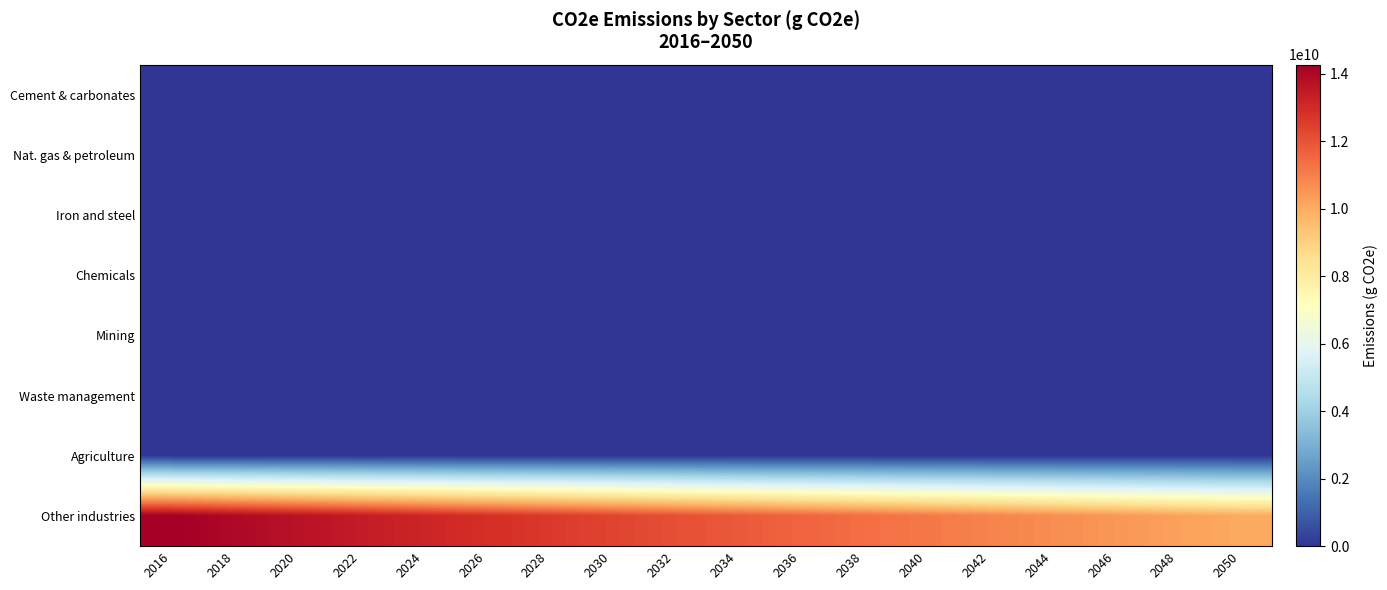

At how many categories does at least one series exceed 9966778071?

18